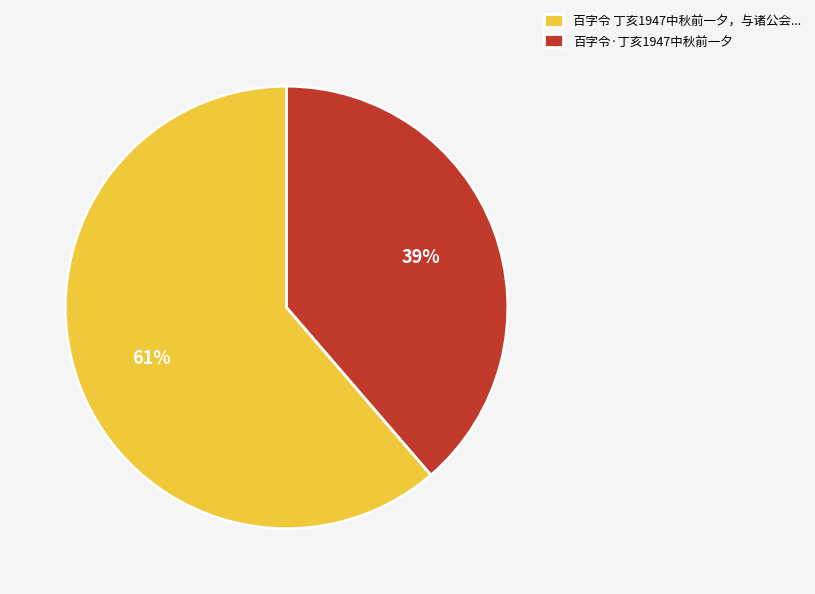

Between 百字令·丁亥1947中秋前一夕 and 百字令 丁亥1947中秋前一夕，与诸公会..., which is larger?

百字令 丁亥1947中秋前一夕，与诸公会...